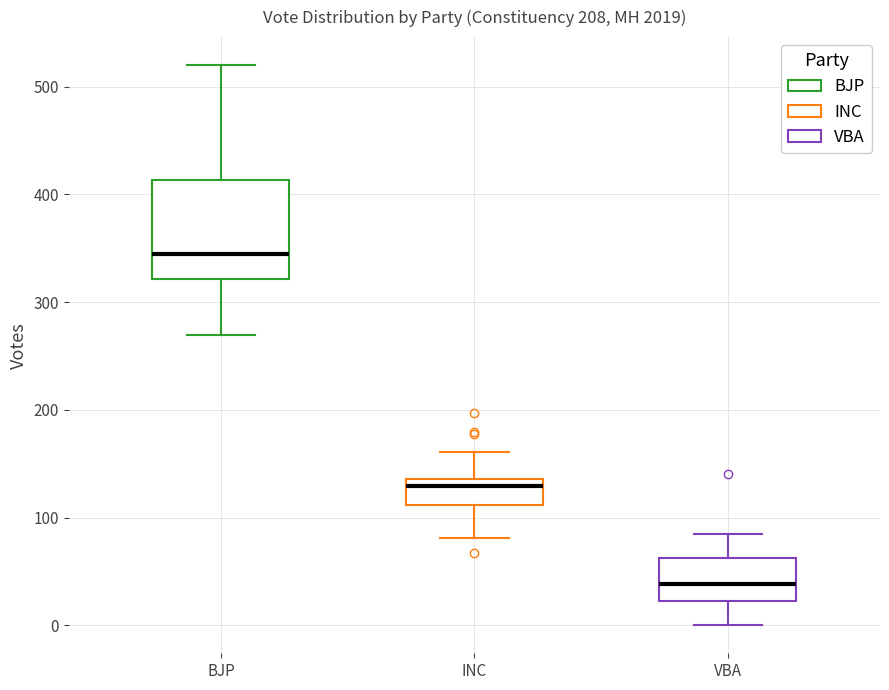

Reading left to right, transcribe this box plot: for each box, give where its median line is, the range the box spans, and where its two whiskers end, as read against the y-axis. The values are not printed on the chart, so give them approximately, as read against the axis.

BJP: median 340, box 320 to 410, whiskers 270 to 520
INC: median 130, box 110 to 140, whiskers 80 to 160
VBA: median 40, box 20 to 60, whiskers 0 to 90